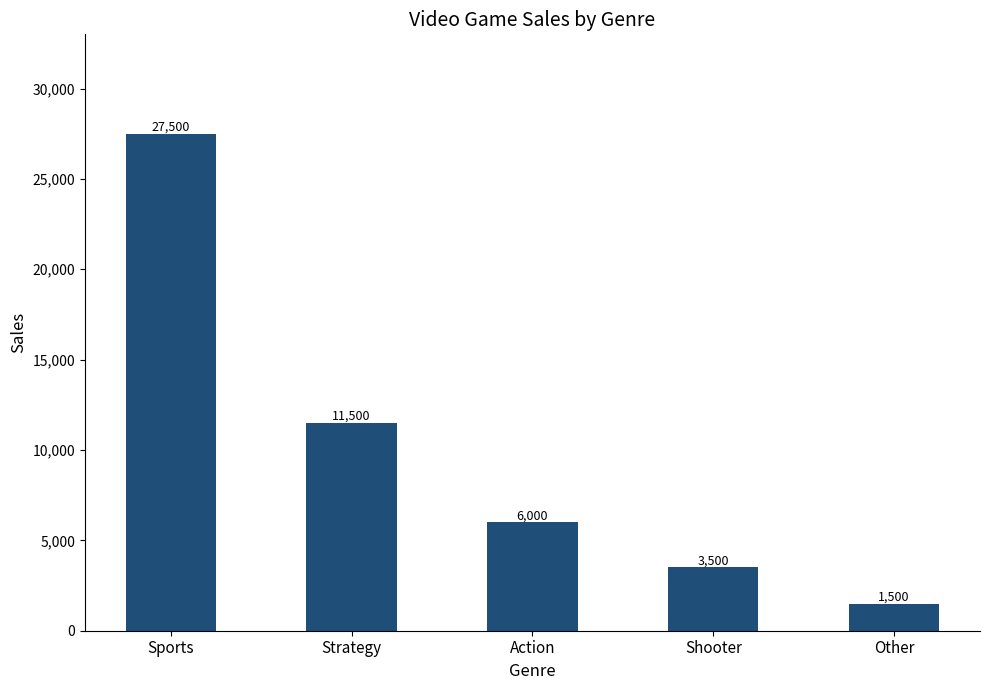

What is the sum of all values?

50000